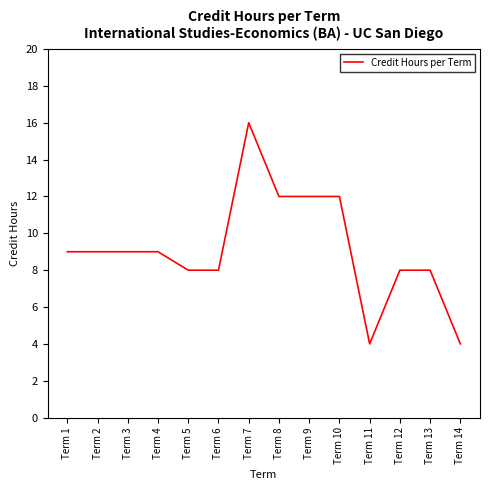

The value at Term 12 is 4. True or false?

False